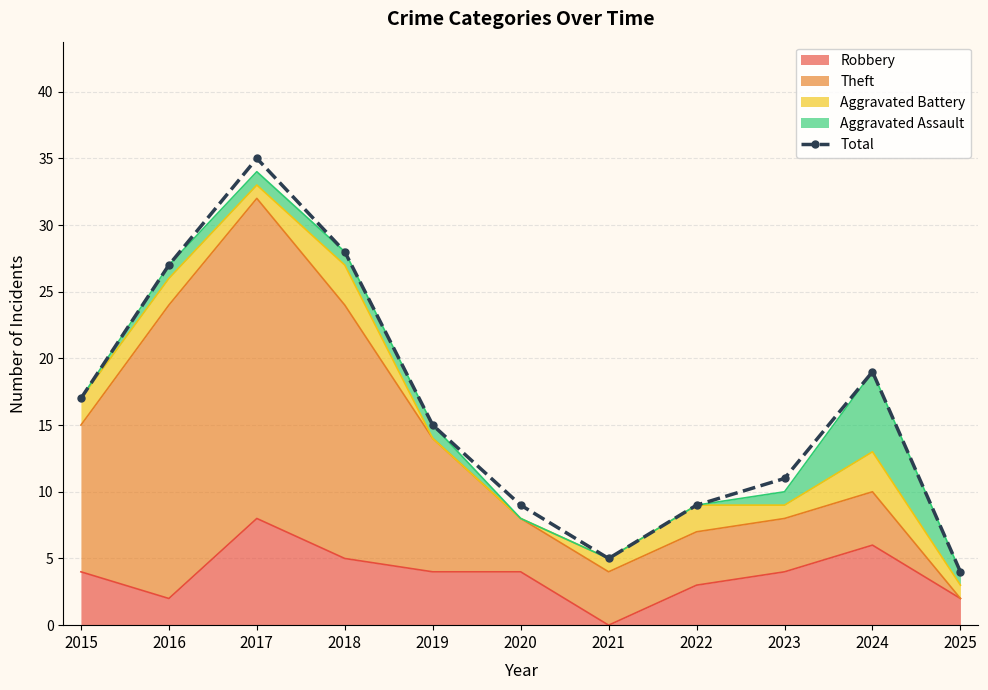

Is it true that the value at 2015 is 17?

True